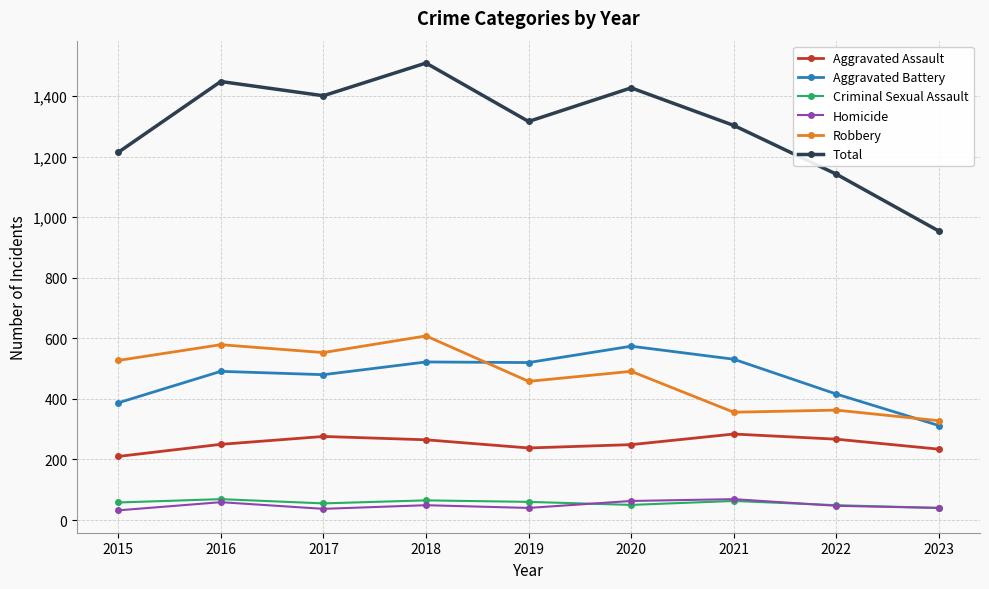

True or false: Criminal Sexual Assault and Total cross at least once.

False